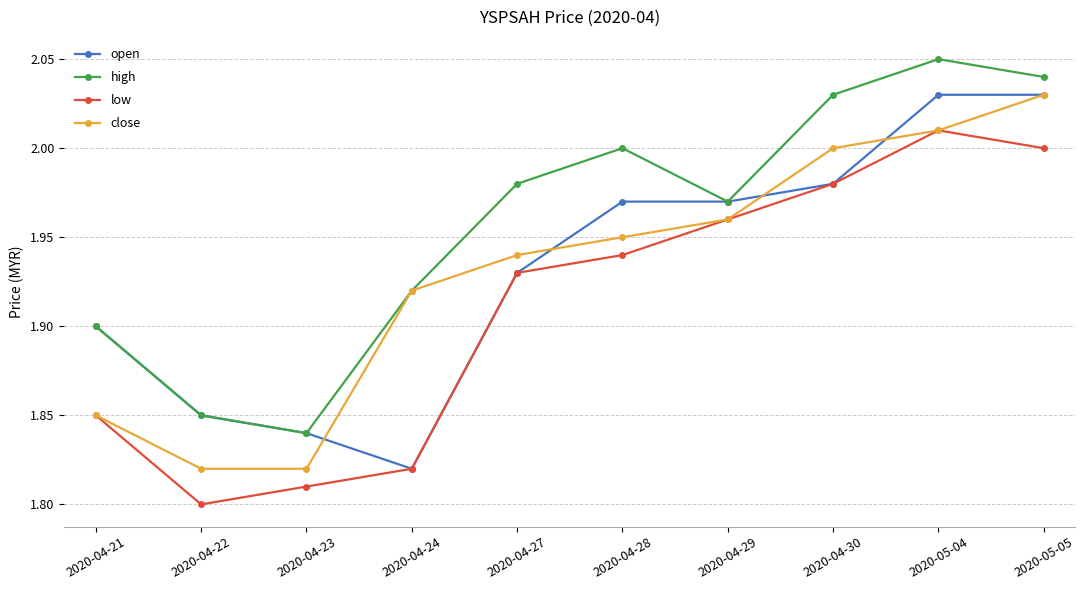

What is the total value across all series at 2020-04-30?

8.0